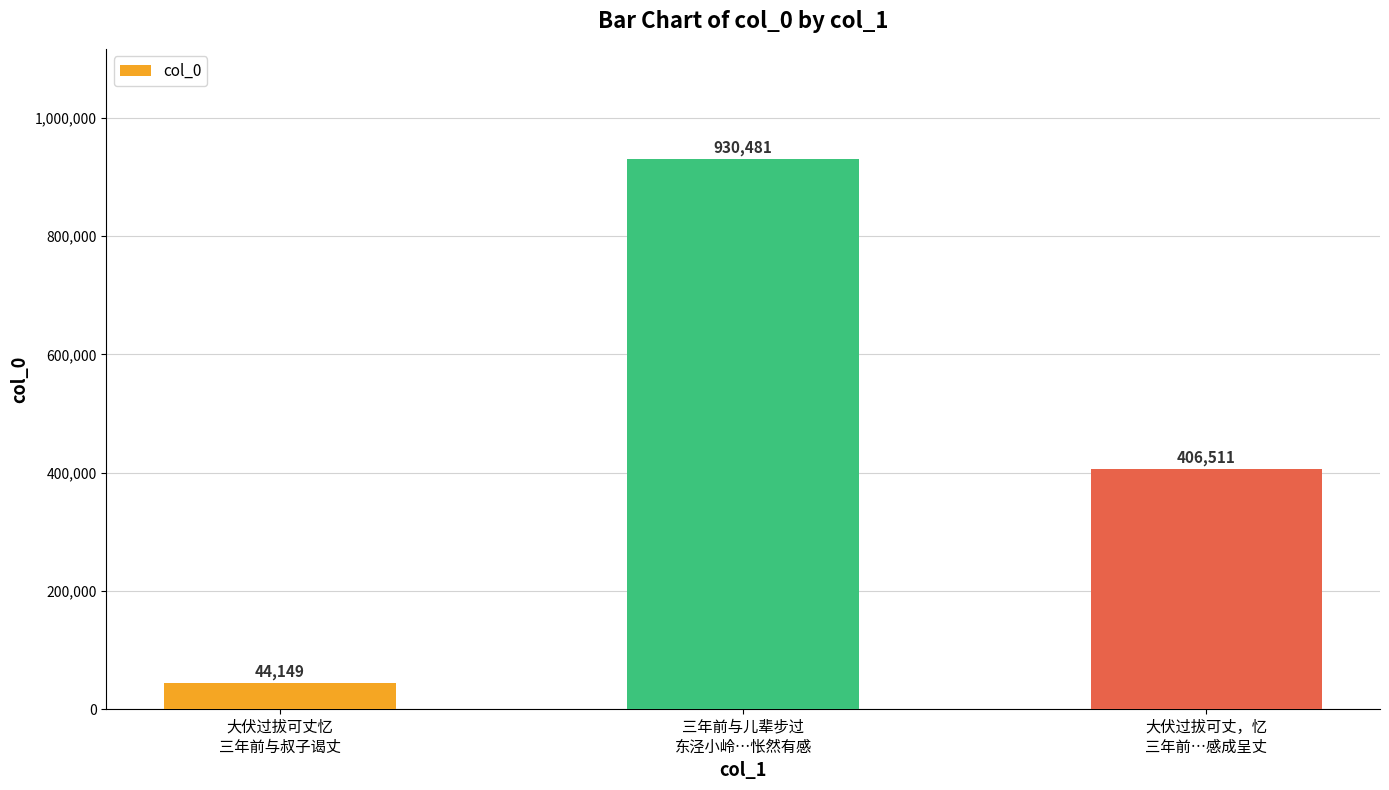

Reading right to left, list all the values displayed in this chart.

大伏过拔可丈，忆
三年前…感成呈丈=406511	三年前与儿辈步过
东泾小岭…怅然有感=930481	大伏过拔可丈忆
三年前与叔子谒丈=44149